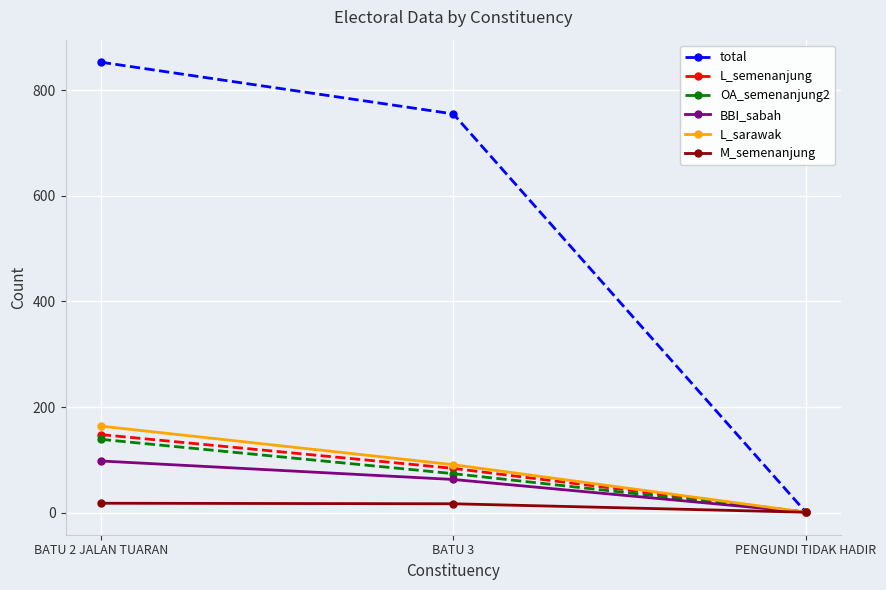

The value of total at BATU 3 is 993. True or false?

False